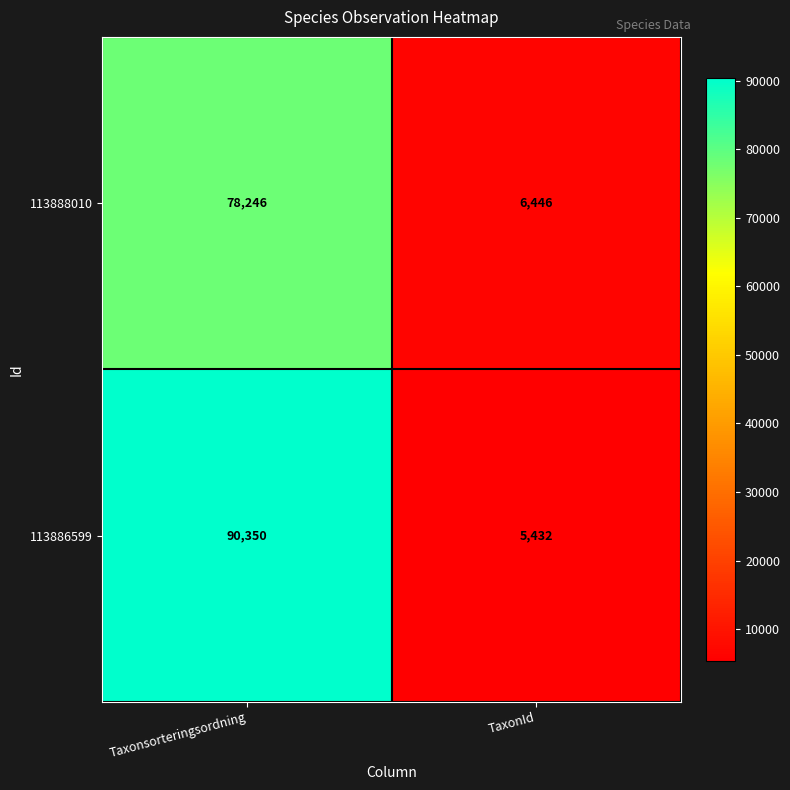

How many distinct data groups are displayed?

2